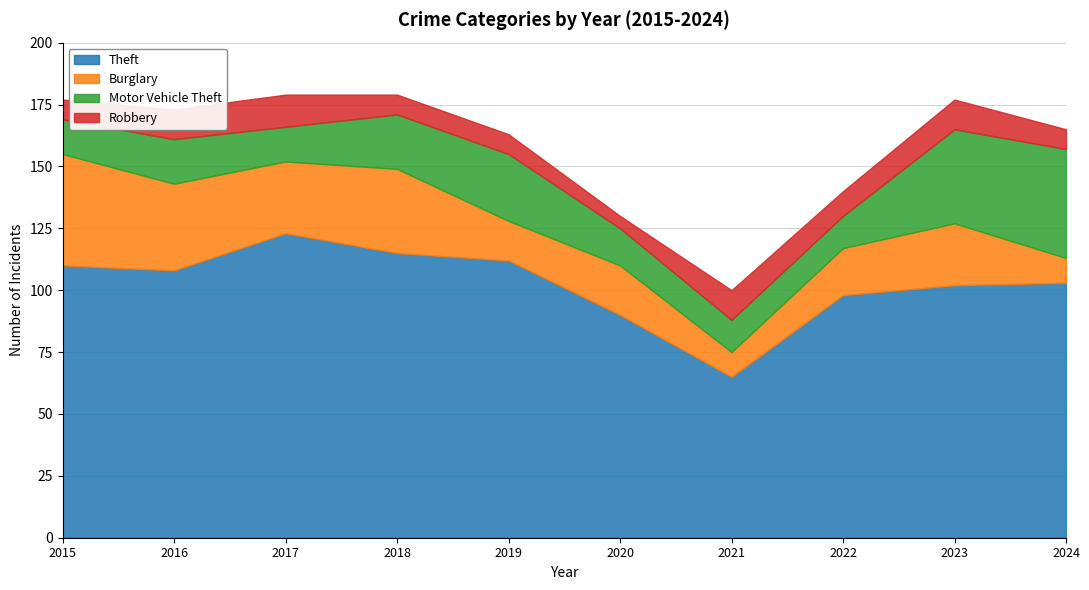

List the series in order of their peak value, highest first.

Theft, Burglary, Motor Vehicle Theft, Robbery